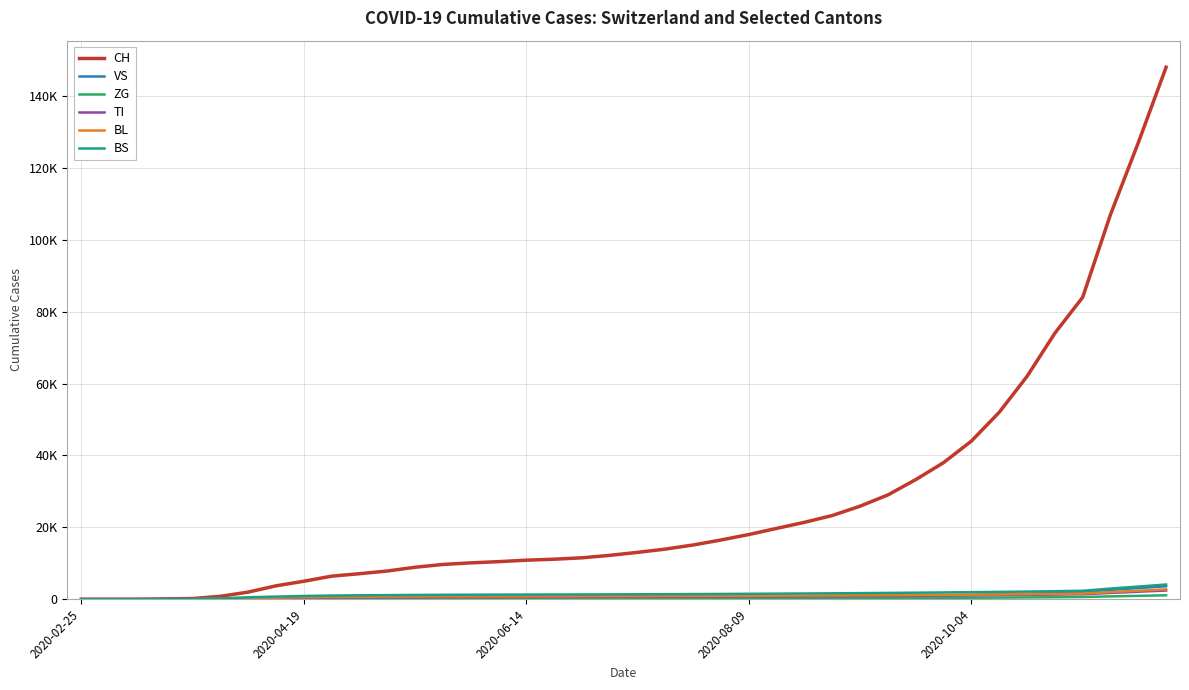

Does the chart display data point markers on the line(s)?

No